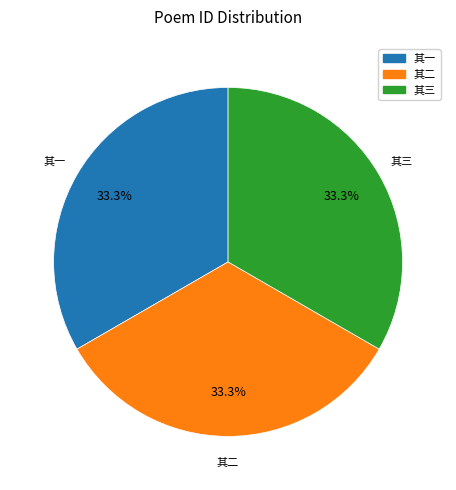

Is 其二 the majority of the pie?

No